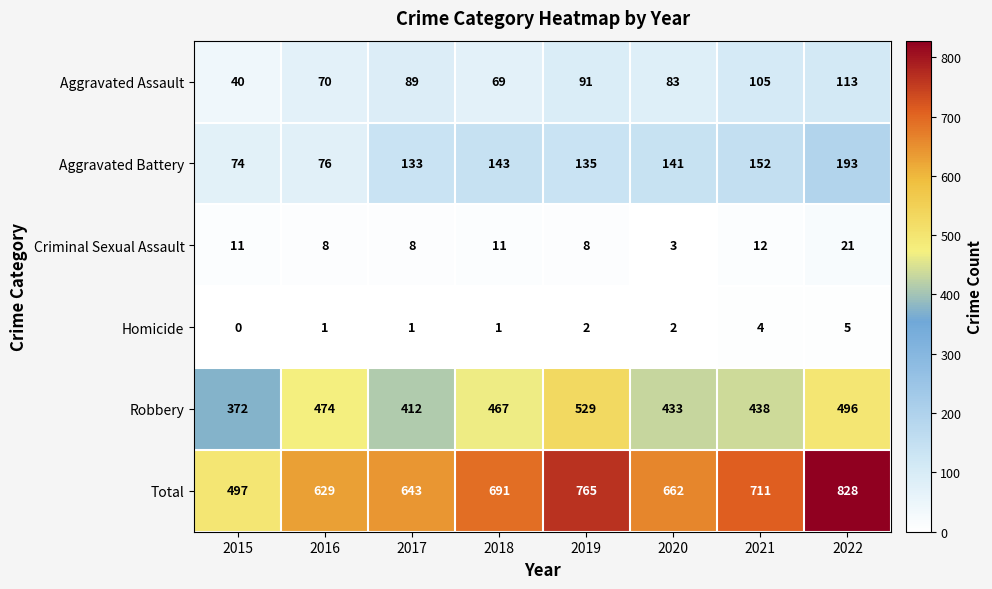

Read the Total value at 2020, to the nearest 5.

660